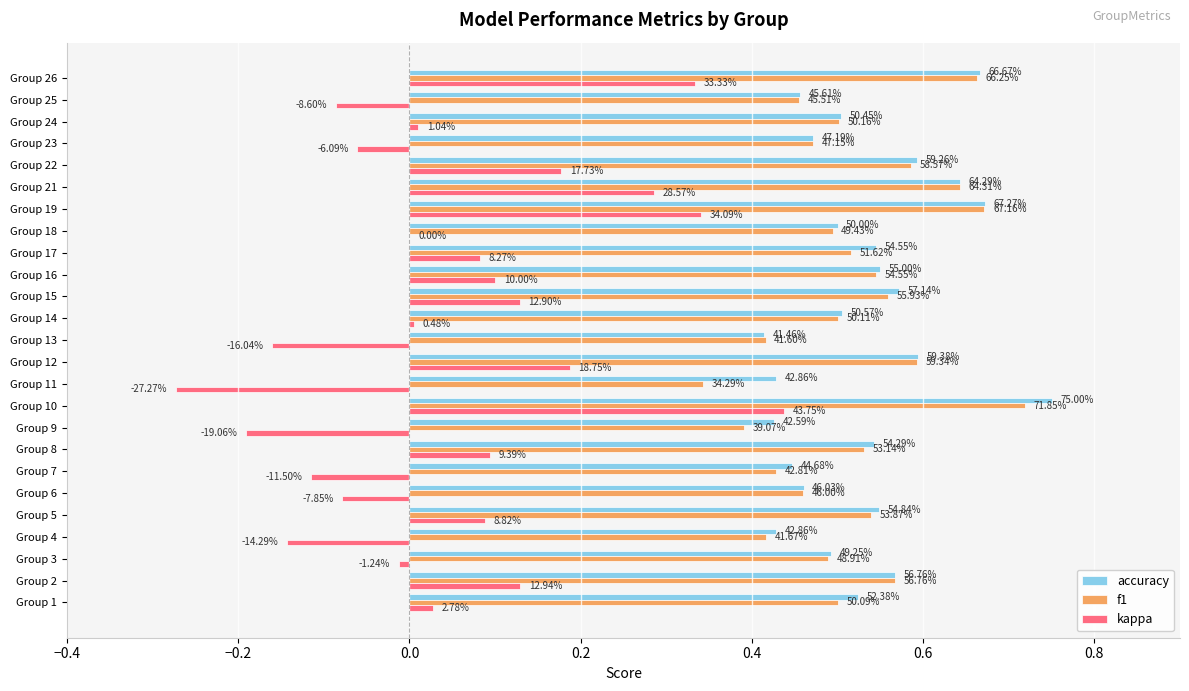

What are all the series names shown in the legend?

accuracy, f1, kappa